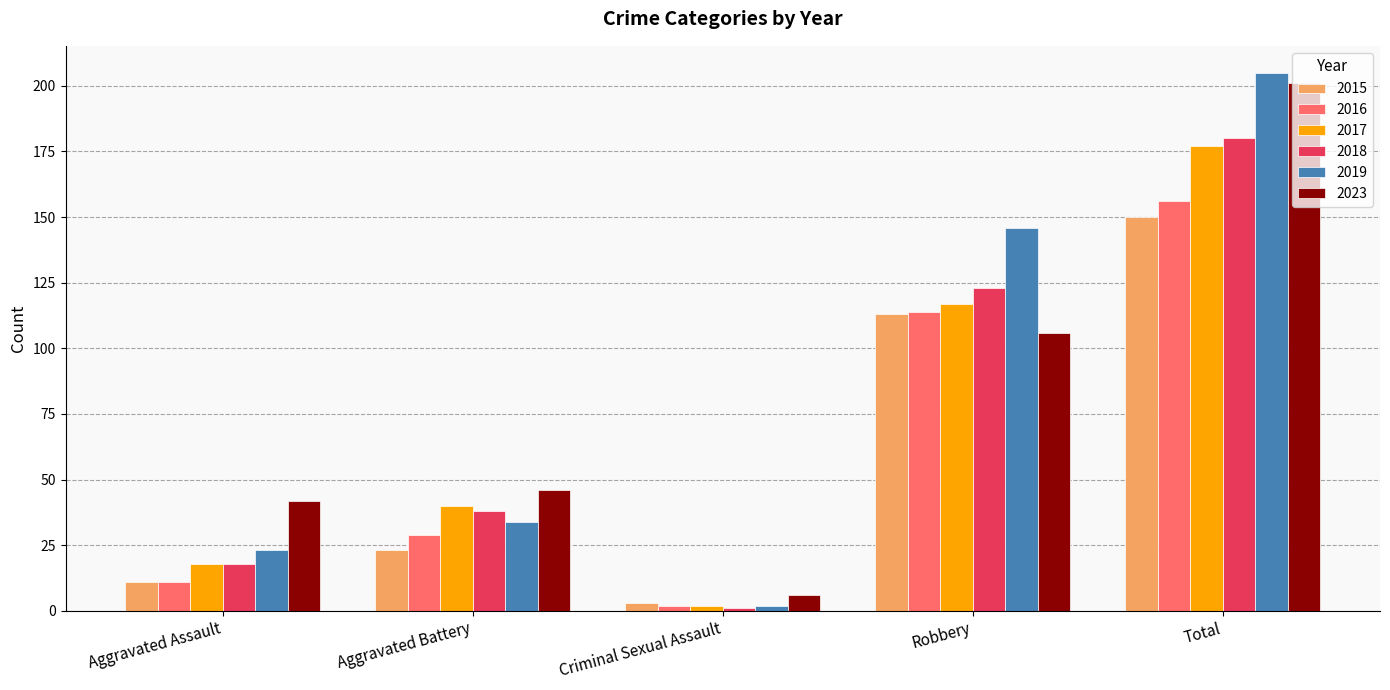

What is the spread (max minus min) of values at Aggravated Battery?

23